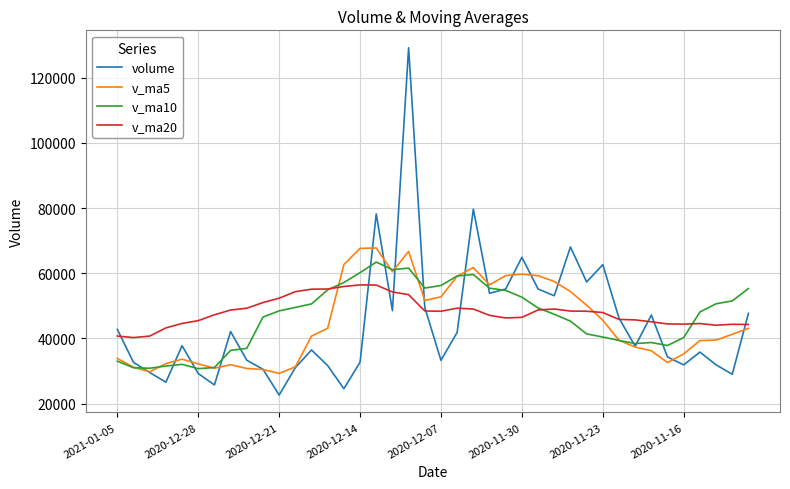

What is the minimum value for v_ma10?

30724.7